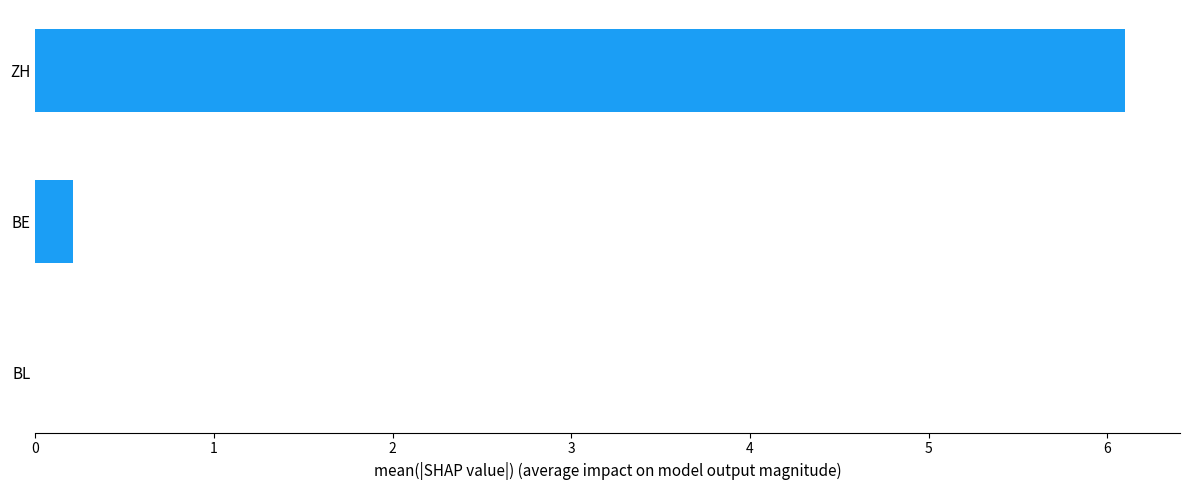

Reading bottom to top, list all the values displayed in this chart.

BL=0.0	BE=0.2	ZH=6.1